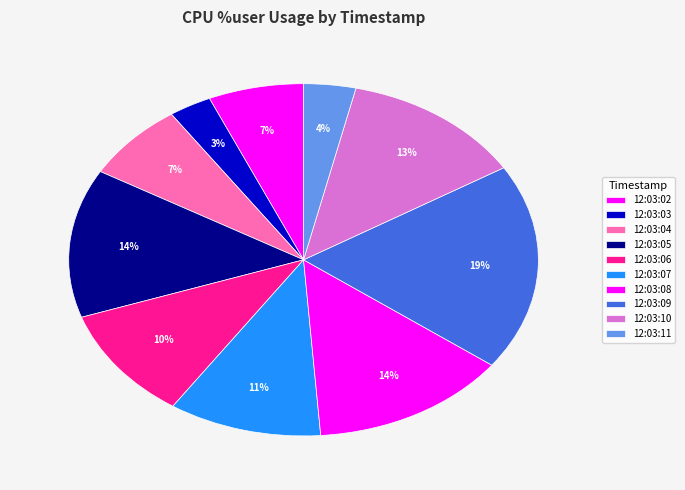

What percentage is the 12:03:11 slice, to the nearest percent?

4%